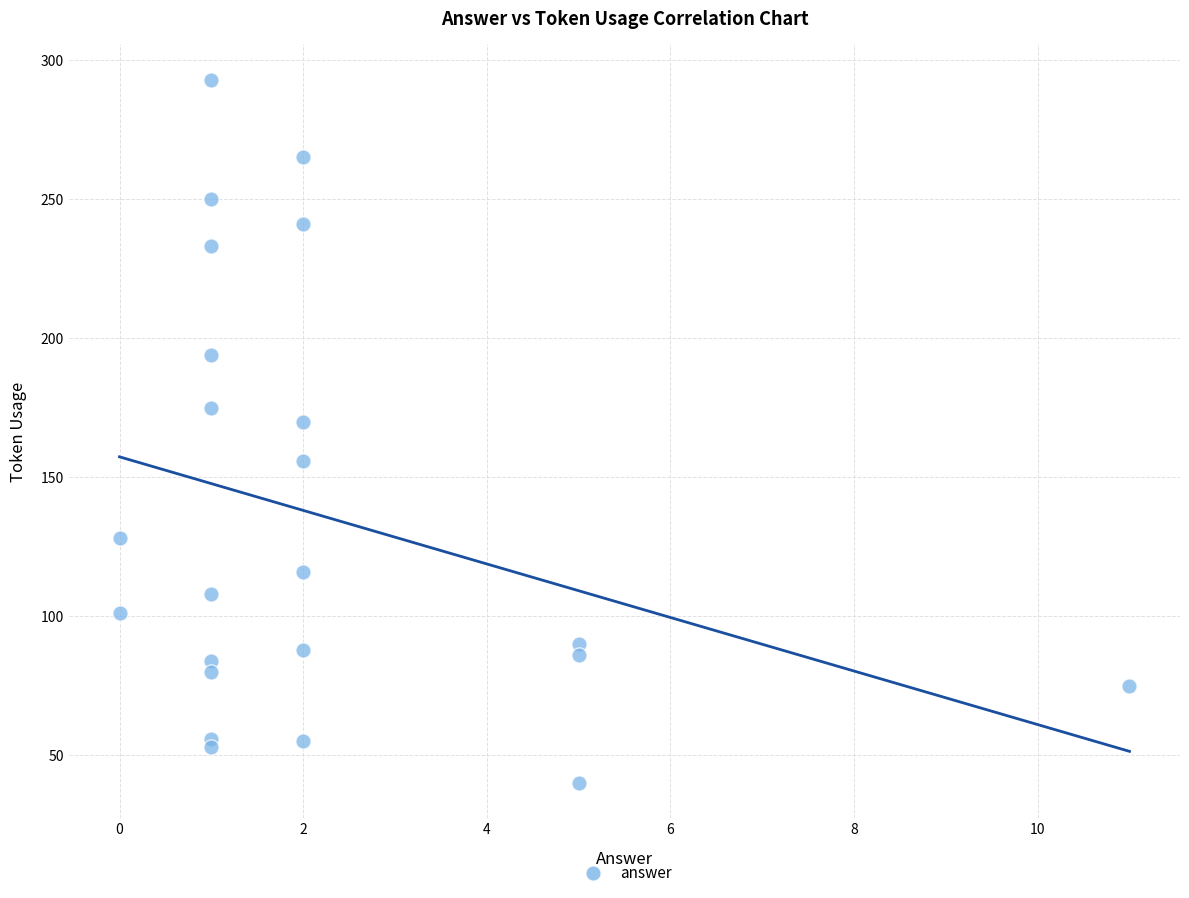

What Y value in the scatter plot is closest to 166?

170